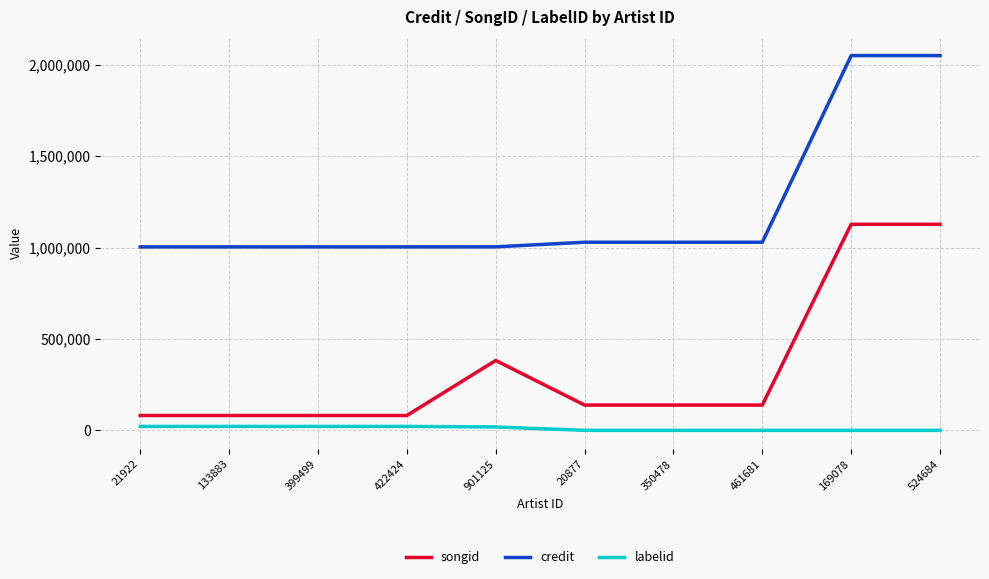

True or false: credit and songid cross at least once.

False